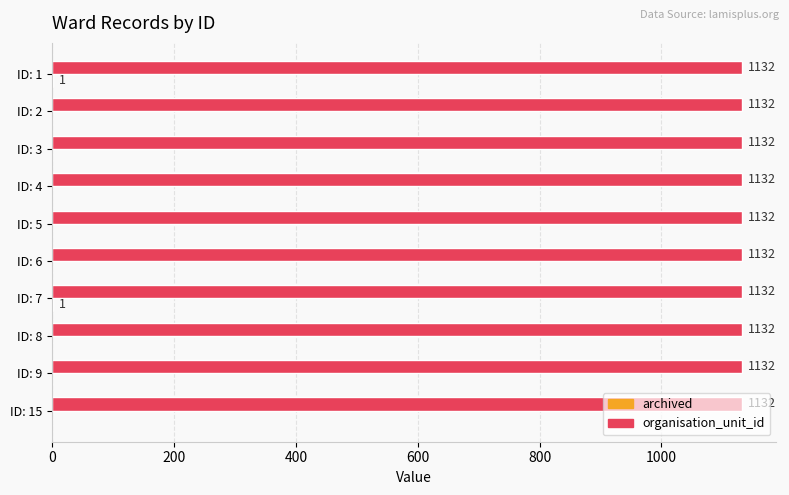

Read the organisation_unit_id value at ID: 4.

1132